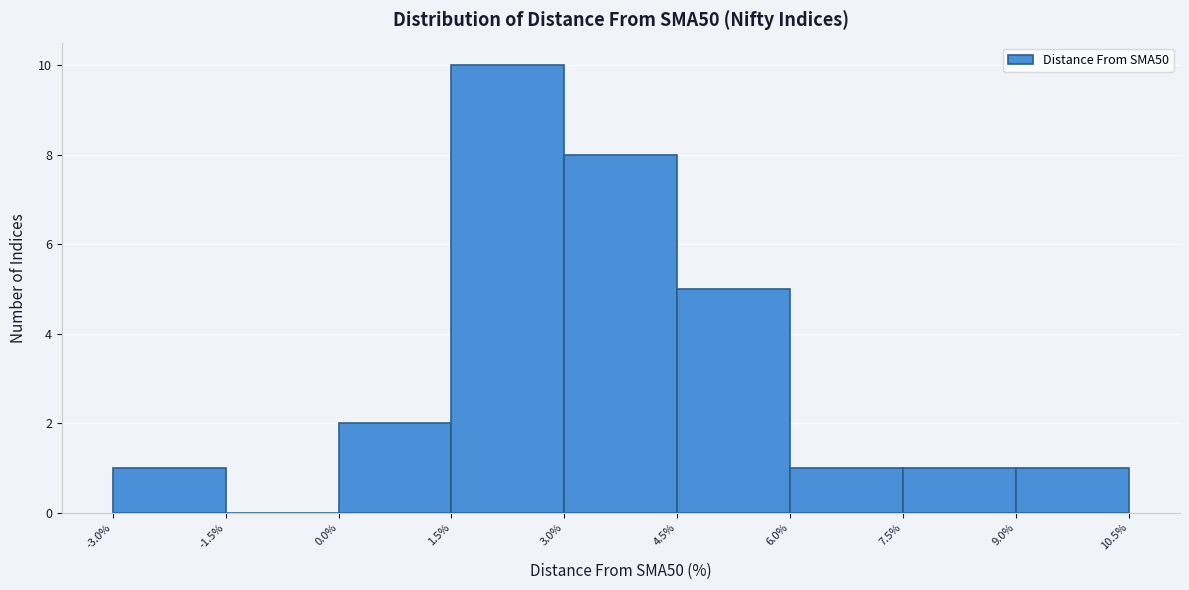

Reading left to right, list every bar in this chart as the range it spans on the x-axis followed by its height. The values are not printed on the chart, so give them approximately, as read against the axis.

-3.0% to -1.5%: 1
-1.5% to 0.0%: 0
0.0% to 1.5%: 2
1.5% to 3.0%: 10
3.0% to 4.5%: 8
4.5% to 6.0%: 5
6.0% to 7.5%: 1
7.5% to 9.0%: 1
9.0% to 10.5%: 1